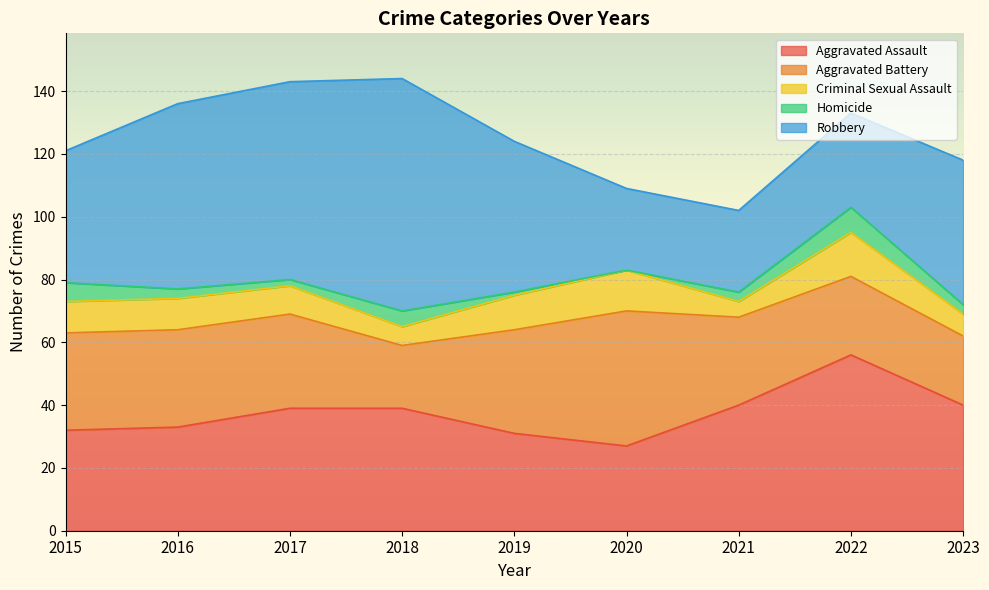

What is the difference between the second highest and second lowest values in the Aggravated Assault series?

9